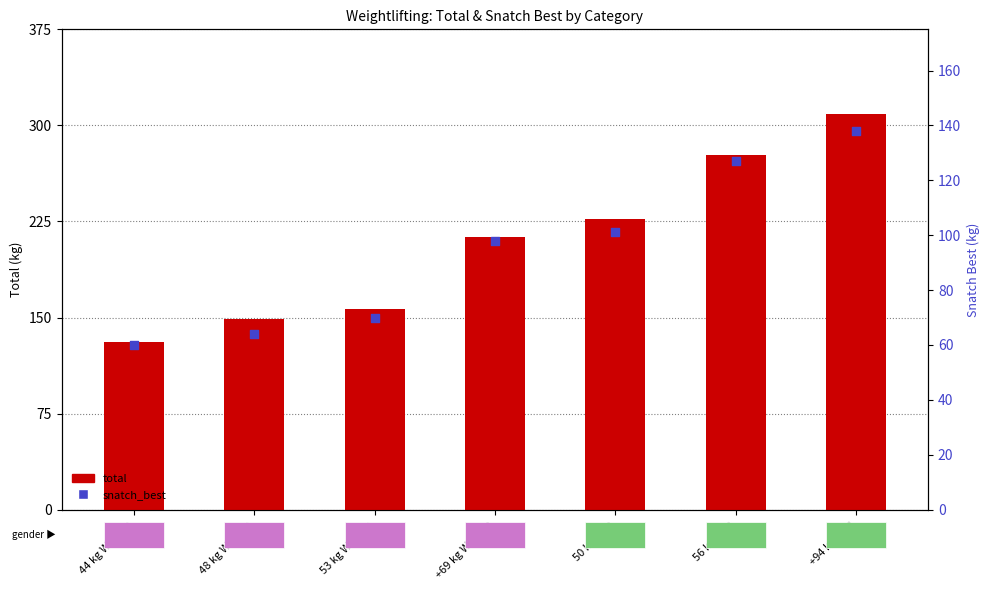

Which series reaches the maximum Y coordinate?

total